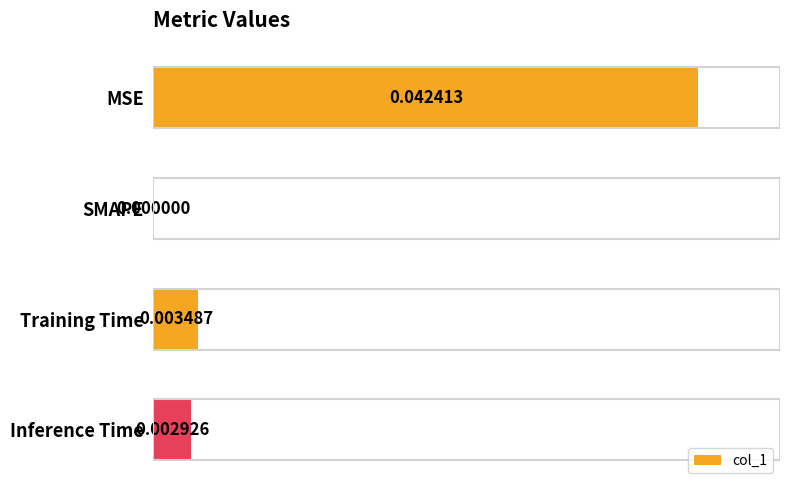

Which category has the highest value across all series?

MSE